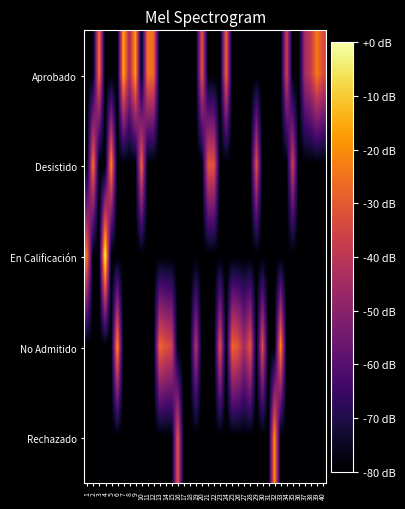

At 5, list the series in order from smallest to largest.

Aprobado, En Calificación, No Admitido, Rechazado, Desistido